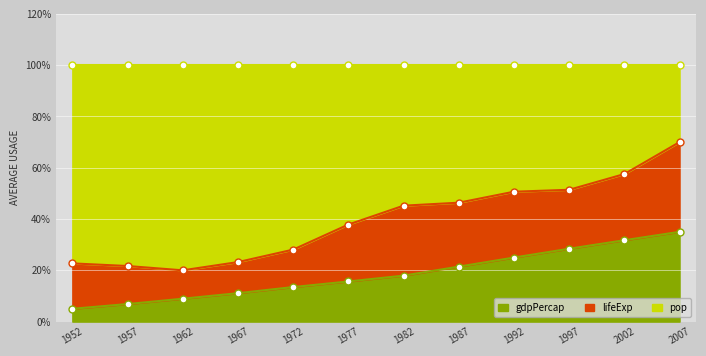

At which category is the sum across all series the highest?

2007